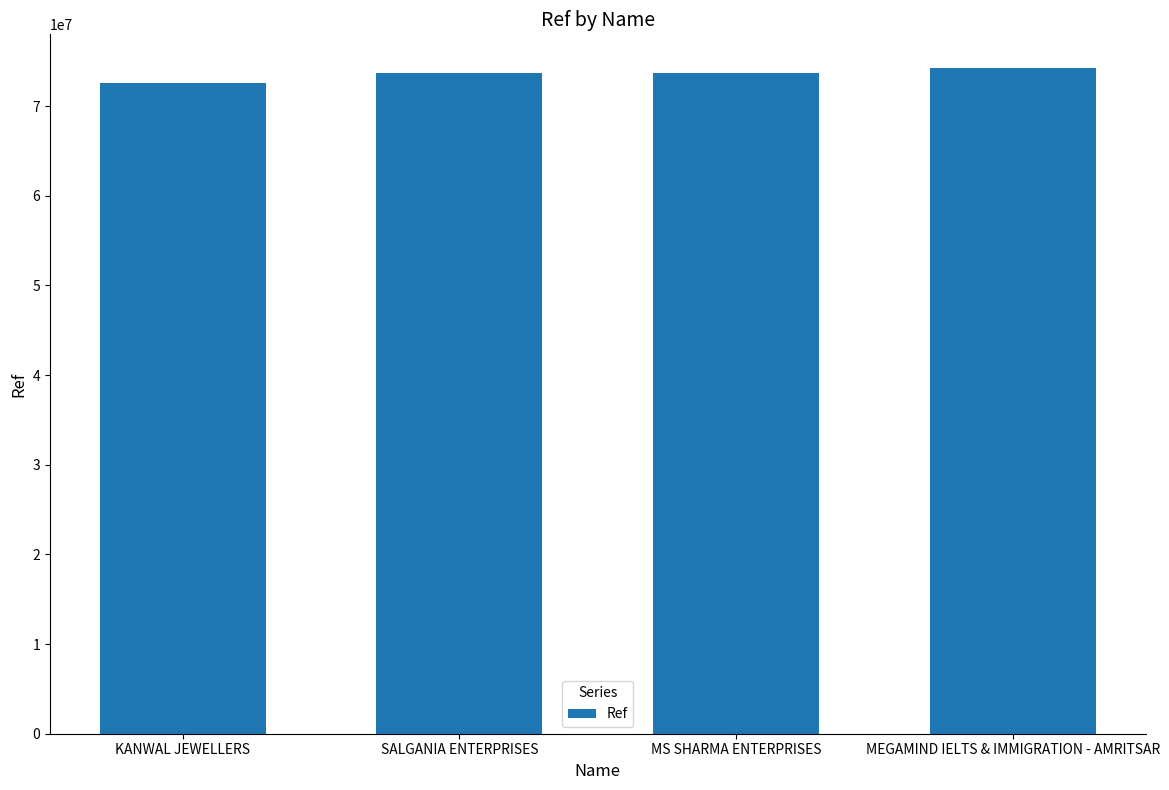

What is the difference between the maximum and minimum values?

1705419